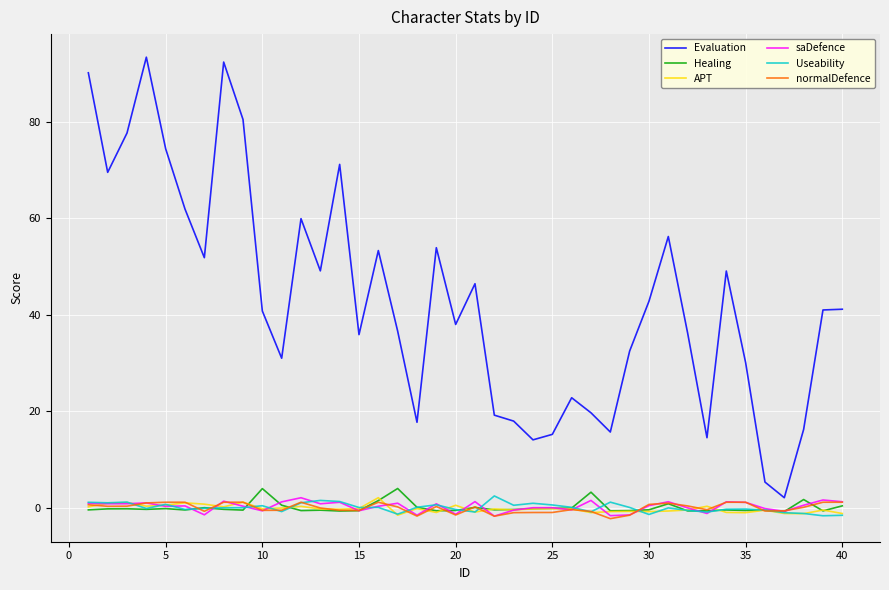

Which series has the widest spread of values?

Evaluation